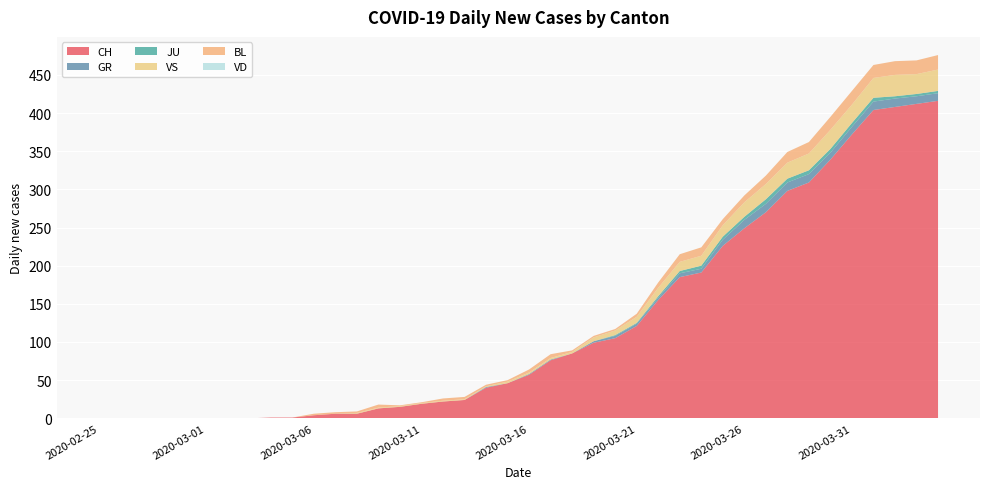

Reading left to right, list all the values displayed in this chart.

CH: 0	0	0	0	0	0	0	0	1	1	4	6	6	13	15	19	22	24	40	46	57	76	85	99	105	121	155	185	191	226	249	270	298	309	339	372	404	408	412	416
GR: 0	0	0	0	0	0	0	0	0	0	0	0	0	0	0	0	0	0	1	0	1	1	0	2	3	3	3	5	5	8	11	11	11	11	9	10	11	11	10	10
JU: 0	0	0	0	0	0	0	0	0	0	0	0	0	0	0	0	0	0	0	0	0	0	0	0	1	1	2	3	4	4	4	6	5	5	5	5	5	3	3	3
VS: 0	0	0	0	0	0	0	0	0	0	0	0	1	1	1	1	1	1	1	2	2	2	2	5	6	8	11	12	13	15	19	20	21	22	25	24	26	28	26	28
BL: 0	0	0	0	0	0	0	0	0	0	2	2	2	4	1	1	3	3	2	2	4	5	2	2	2	4	7	10	11	8	9	11	14	15	17	18	17	18	18	19
VD: 0	0	0	0	0	0	0	0	0	0	0	0	0	0	0	0	0	0	0	0	0	0	0	0	0	0	0	0	0	0	0	0	0	0	0	0	0	0	0	0